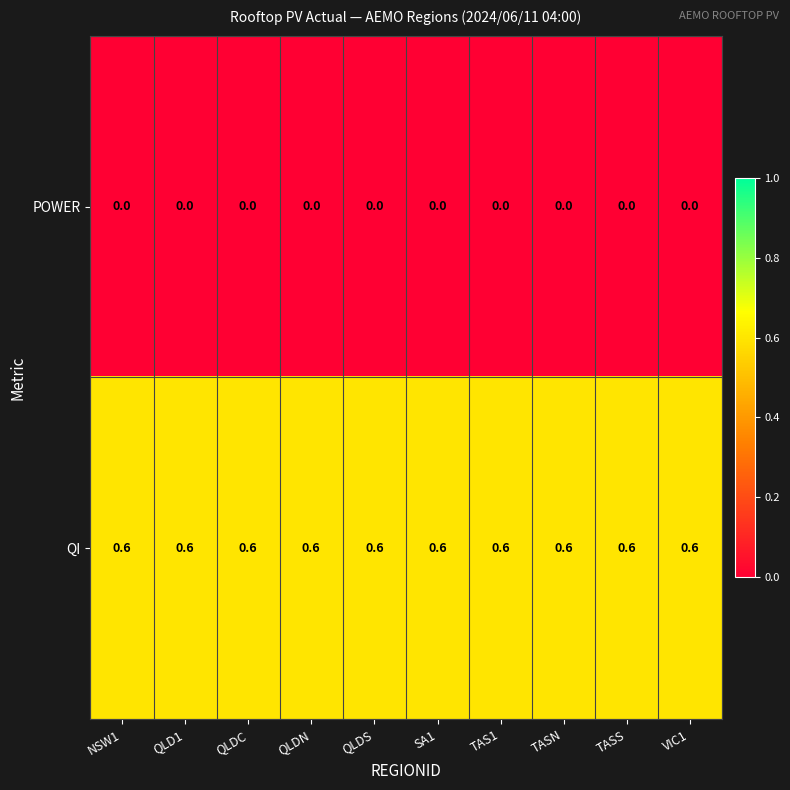

At how many categories does at least one series exceed 0?

10